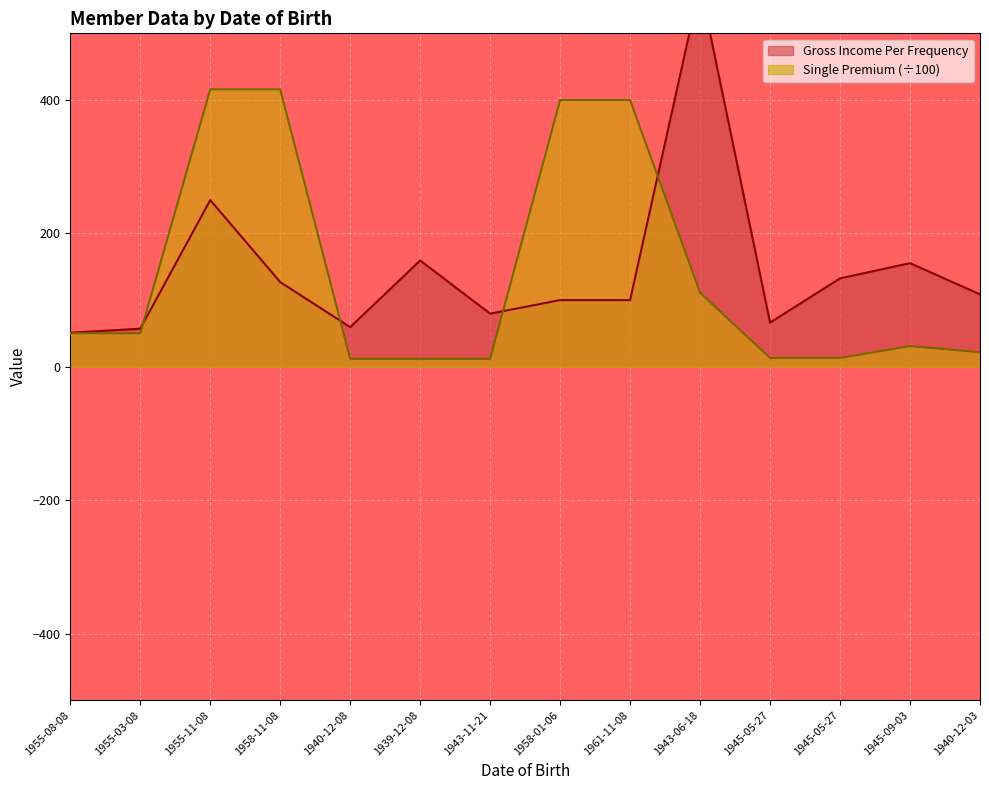

What is the average value of the Single Premium series?

139.9